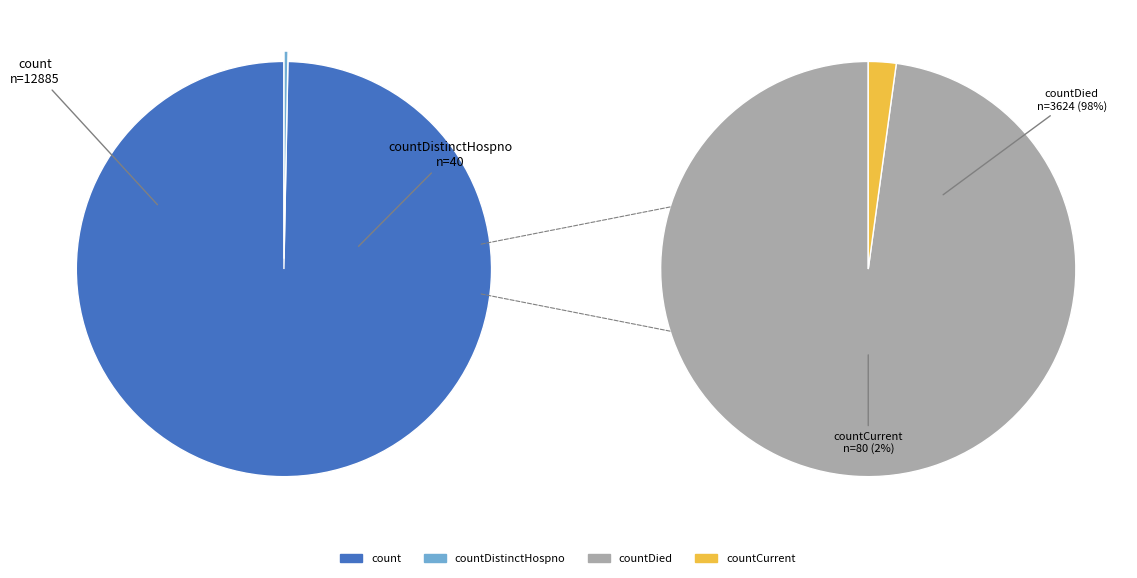

Does count represent more than half of the total?

Yes